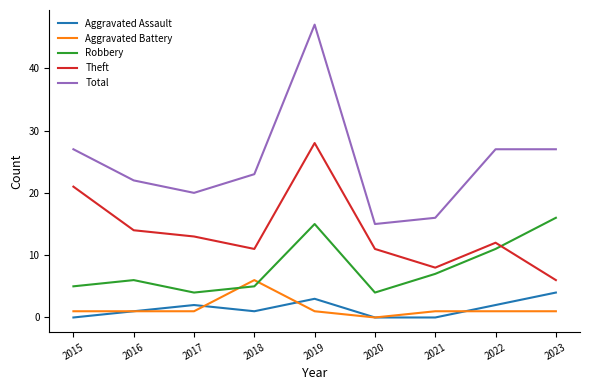

Reading left to right, extract all data points from this chart.

Aggravated Assault: 2015=0	2016=1	2017=2	2018=1	2019=3	2020=0	2021=0	2022=2	2023=4
Aggravated Battery: 2015=1	2016=1	2017=1	2018=6	2019=1	2020=0	2021=1	2022=1	2023=1
Robbery: 2015=5	2016=6	2017=4	2018=5	2019=15	2020=4	2021=7	2022=11	2023=16
Theft: 2015=21	2016=14	2017=13	2018=11	2019=28	2020=11	2021=8	2022=12	2023=6
Total: 2015=27	2016=22	2017=20	2018=23	2019=47	2020=15	2021=16	2022=27	2023=27